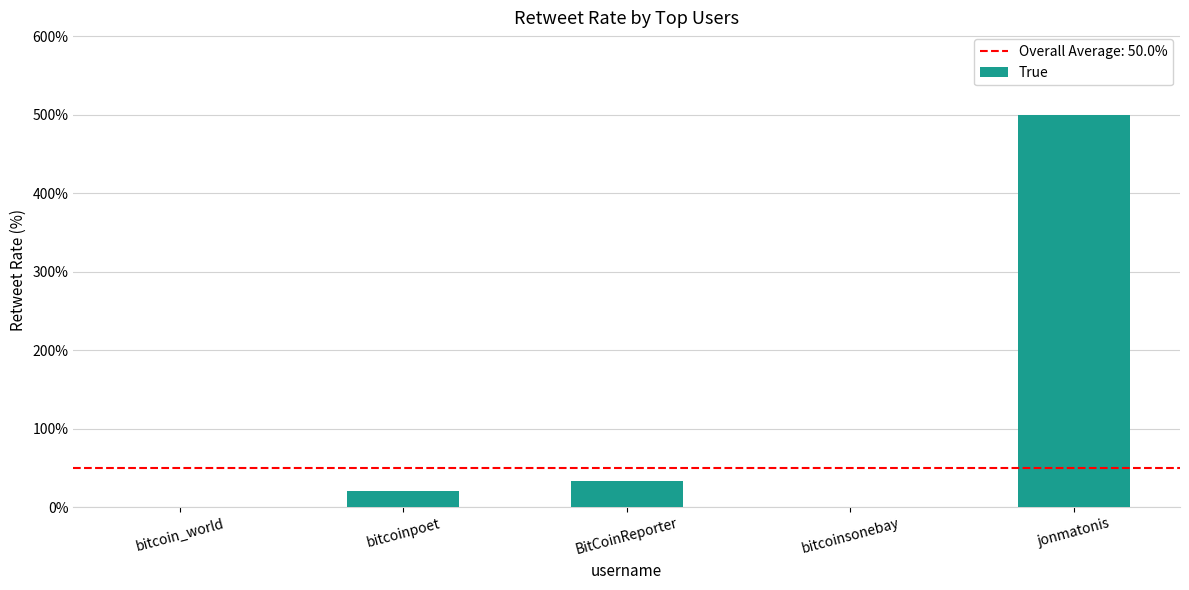

Reading left to right, list all the values displayed in this chart.

bitcoin_world=0.0	bitcoinpoet=20.0	BitCoinReporter=33.3	bitcoinsonebay=0.0	jonmatonis=500.0